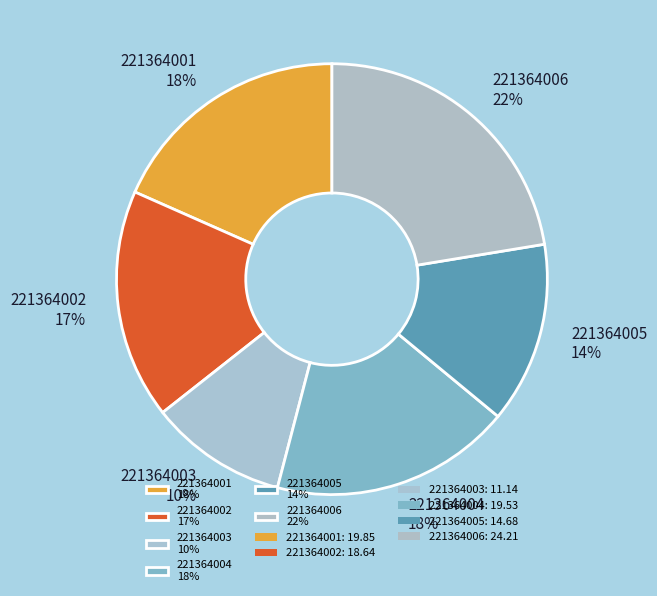

Is it true that 221364003 is 10% of the pie?

True